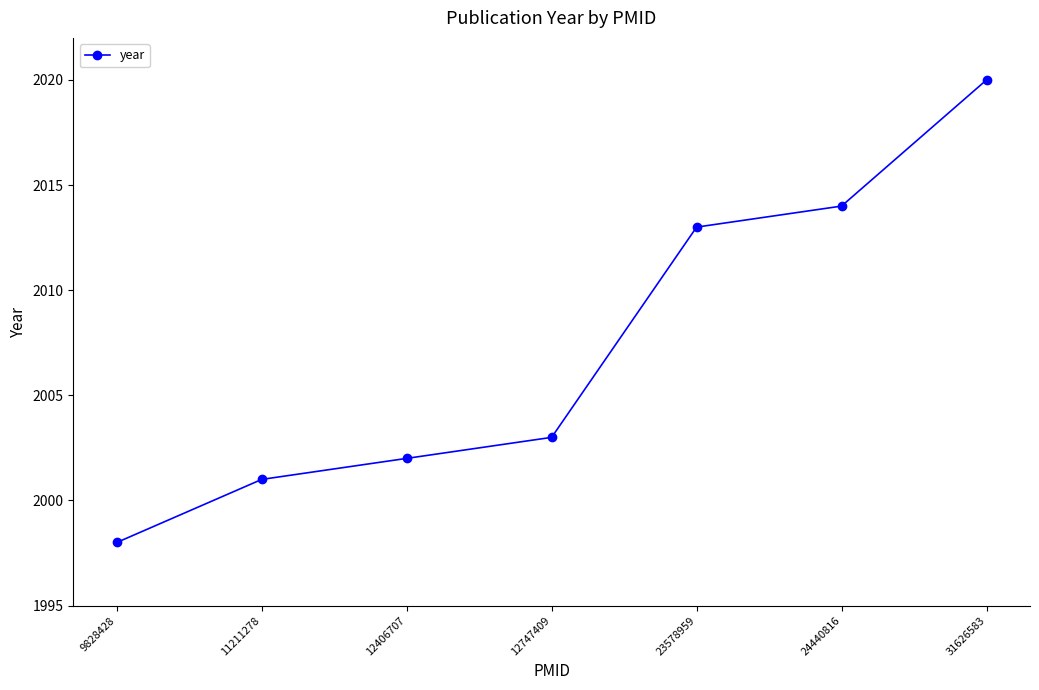

How many values are below 2003?

3